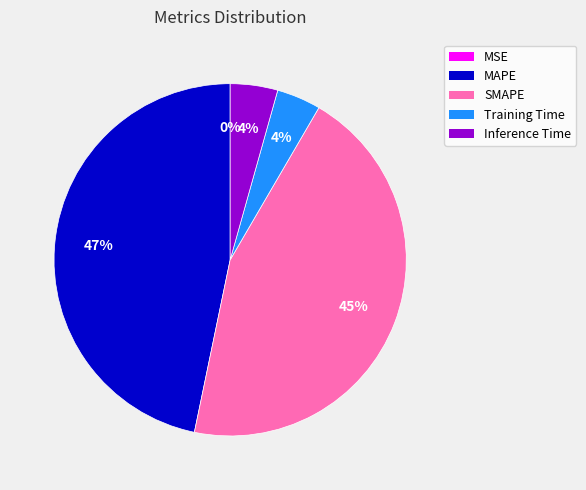

To the nearest percent, what portion does Training Time represent?

4%